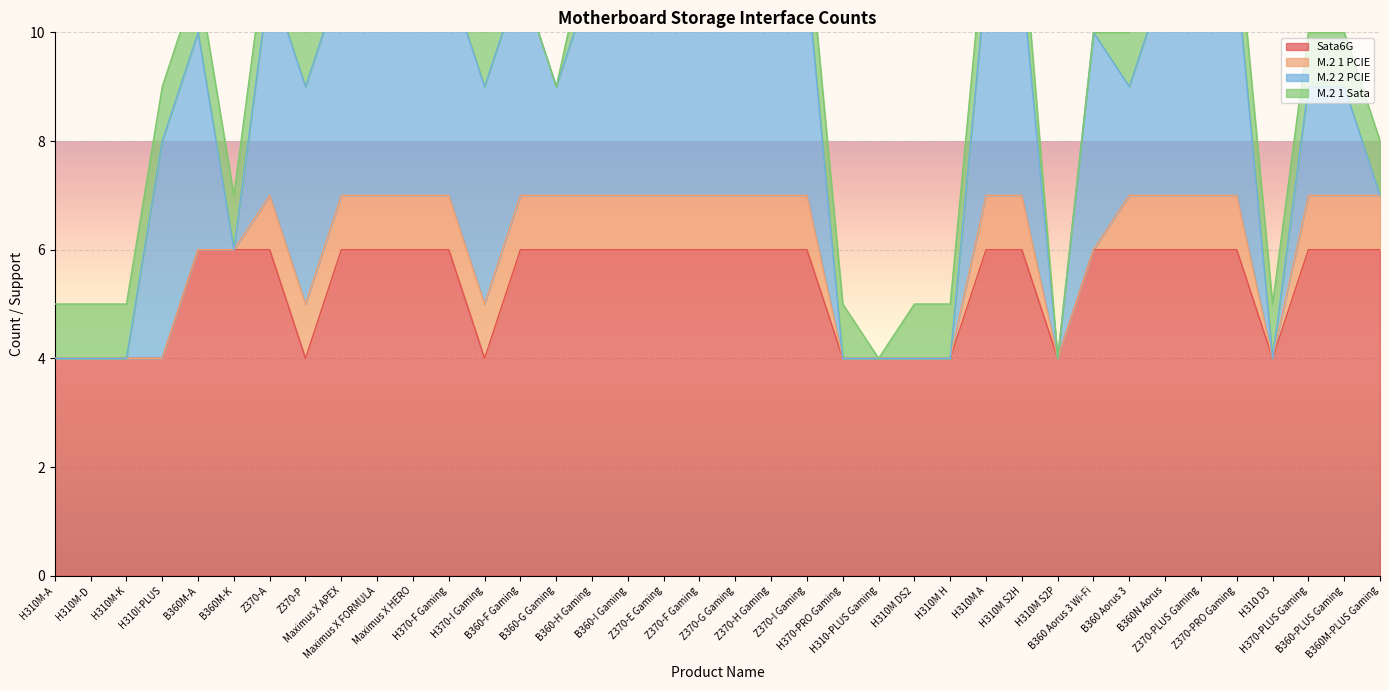

True or false: Sata6G has more than 1 points higher than both neighbors.

False